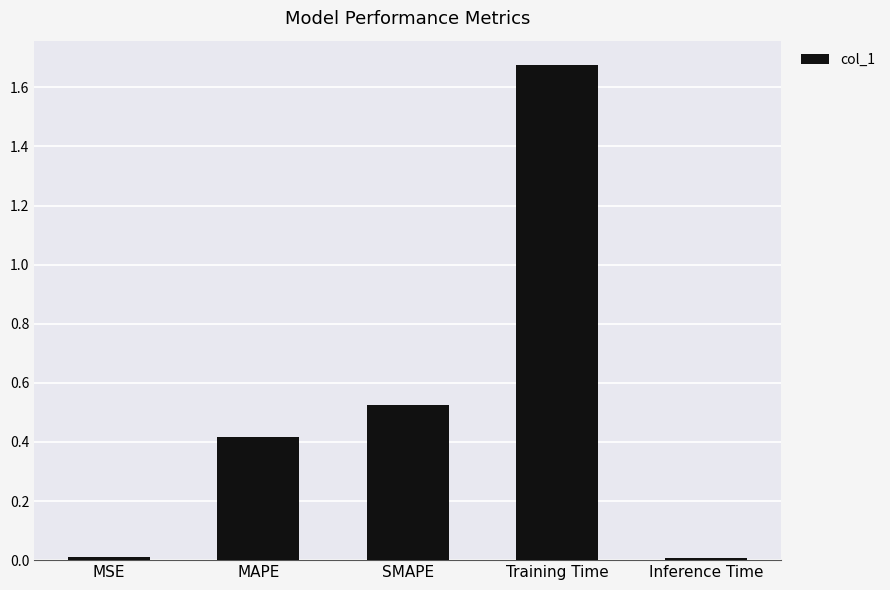

What is the sum of all values?

2.6